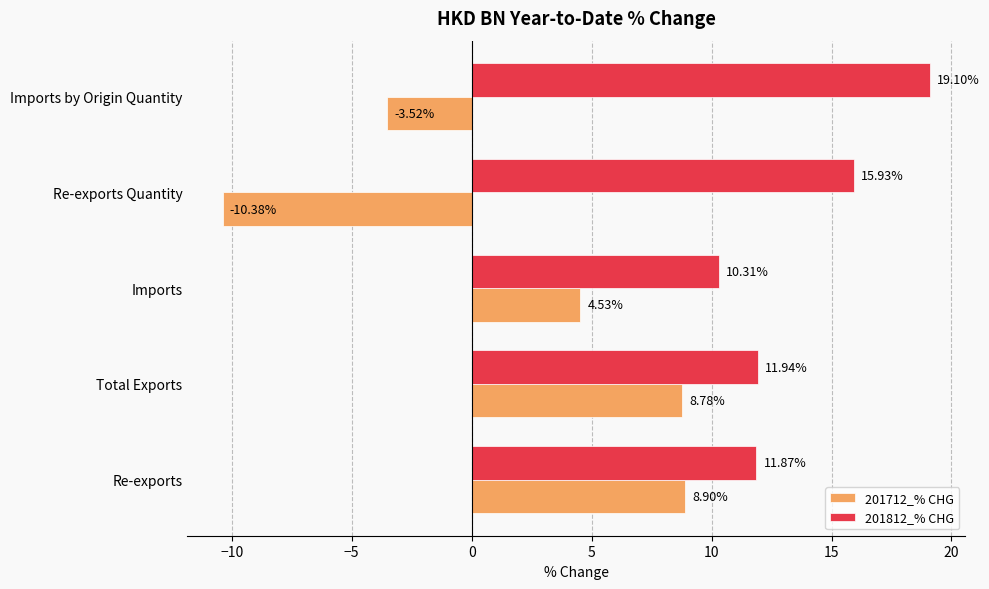

What is the lowest value of the 201712_% CHG series?

-10.4